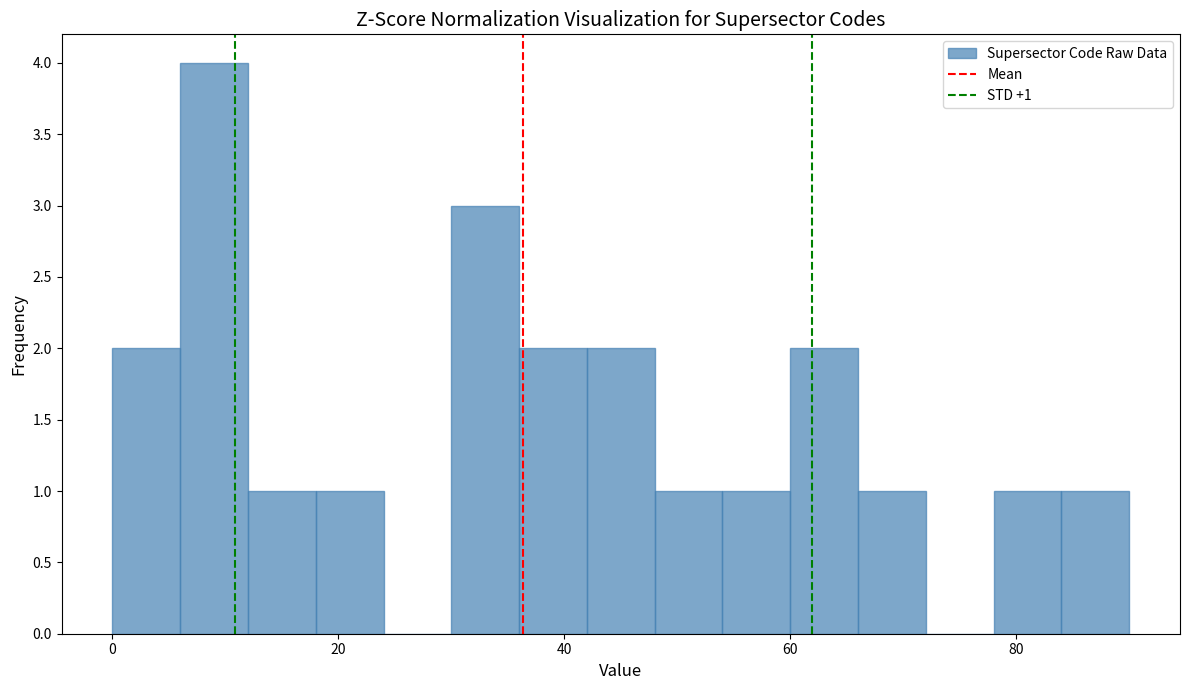

Around what value on the x-axis is the tallest bar? Give the approximate position of its centre, as read against the axis.

10